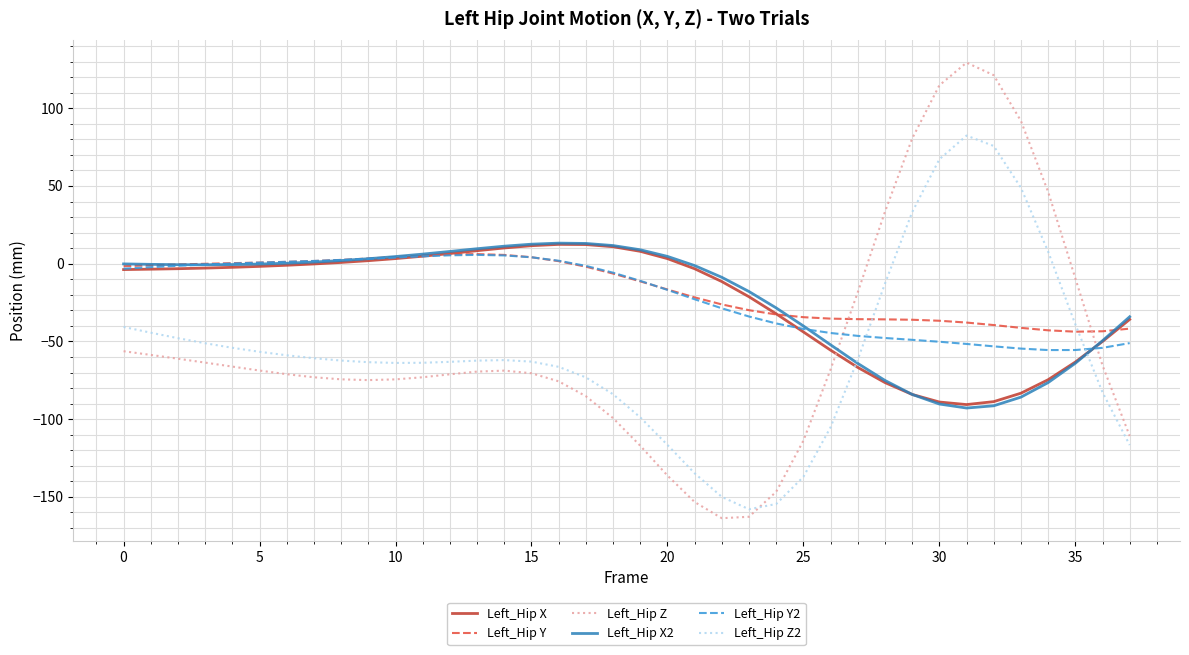

Which series ends up on top after the final intersection of Left_Hip Z2 and Left_Hip Y2?

Left_Hip Y2